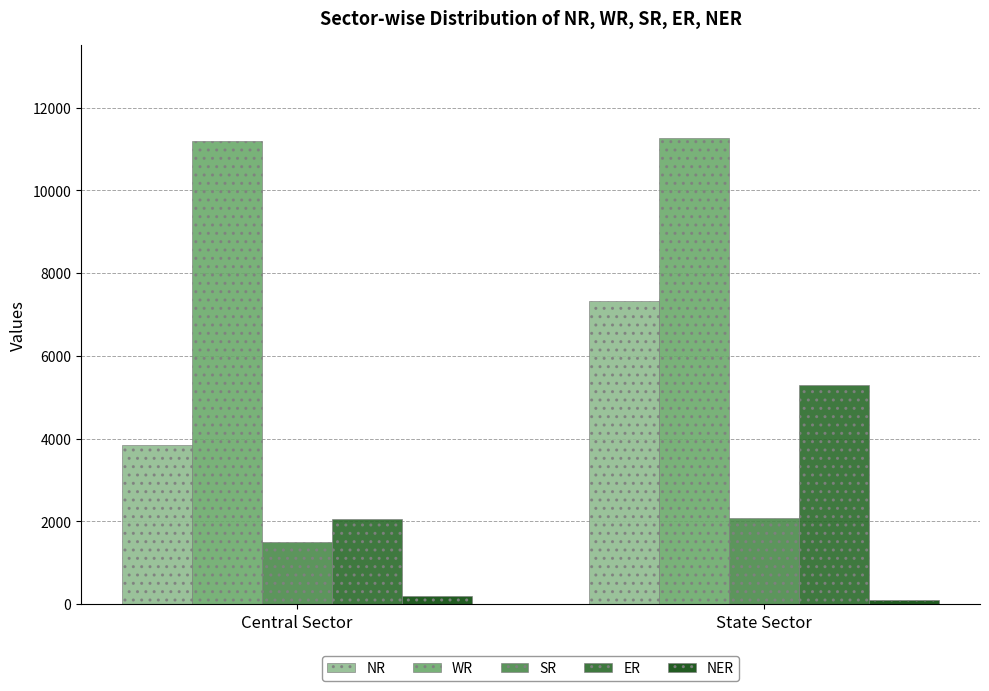

At Central Sector, list the series in order from smallest to largest.

NER, SR, ER, NR, WR